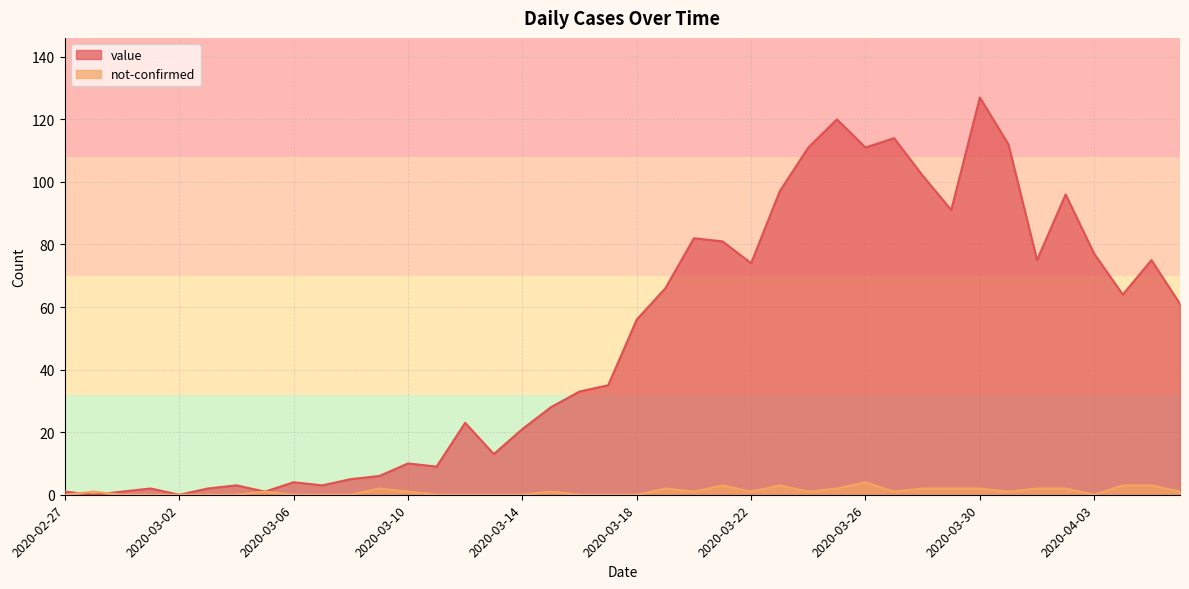

The not-confirmed series shows 1 at 2020-03-25. True or false?

False